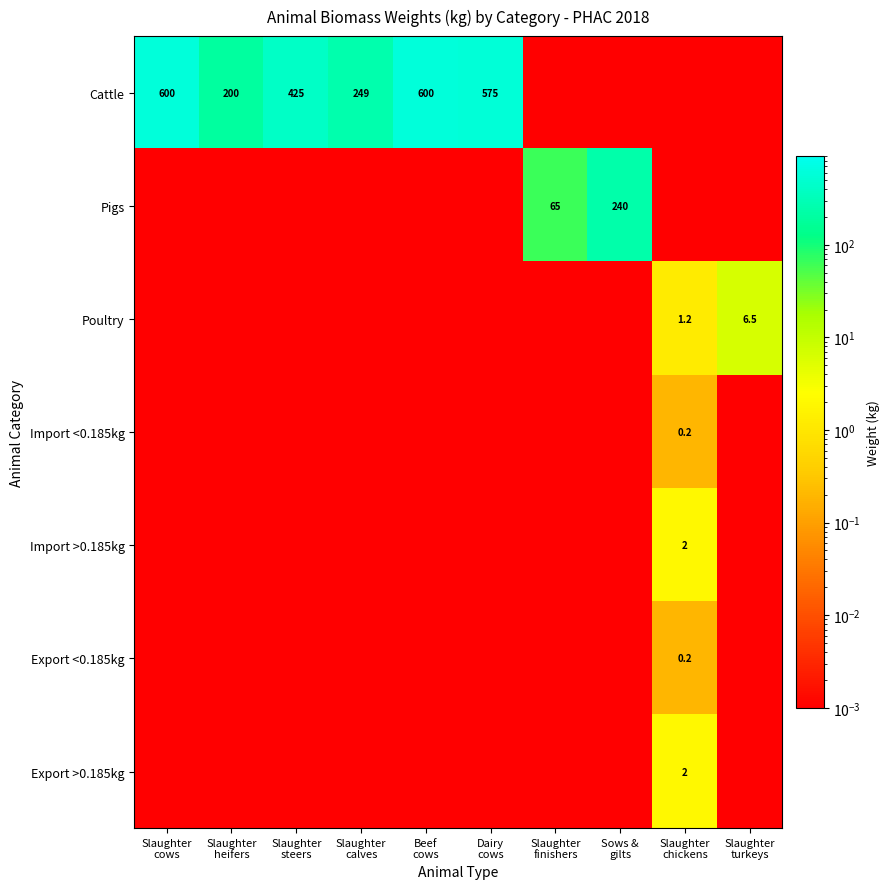

Where is Poultry nearest to the value 3?

Slaughter chickens